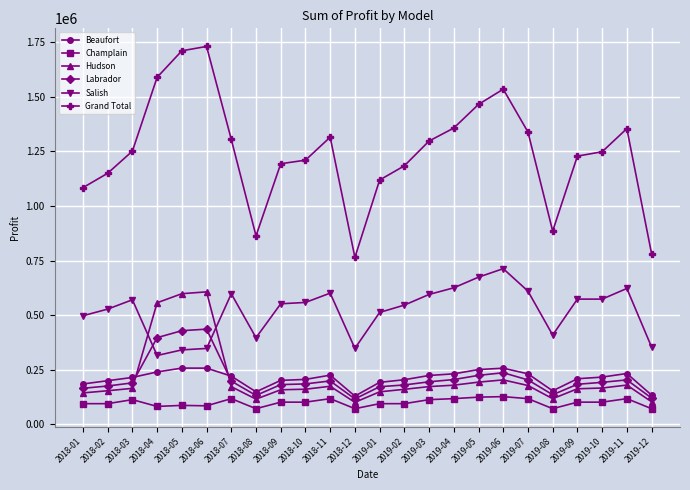

What are all the series names shown in the legend?

Beaufort, Champlain, Hudson, Labrador, Salish, Grand Total